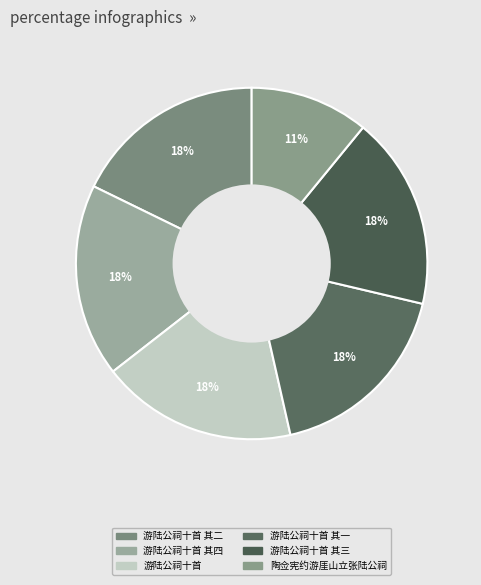

Count the number of slices in the pie.

6